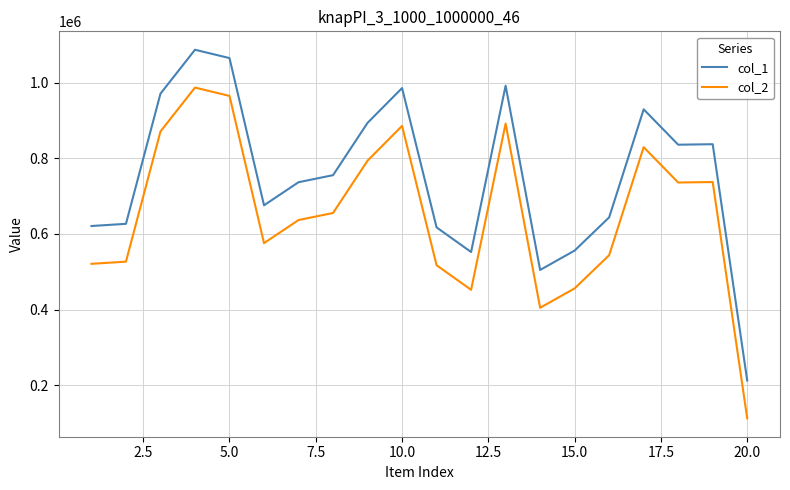

What is the minimum value for col_1?

212383